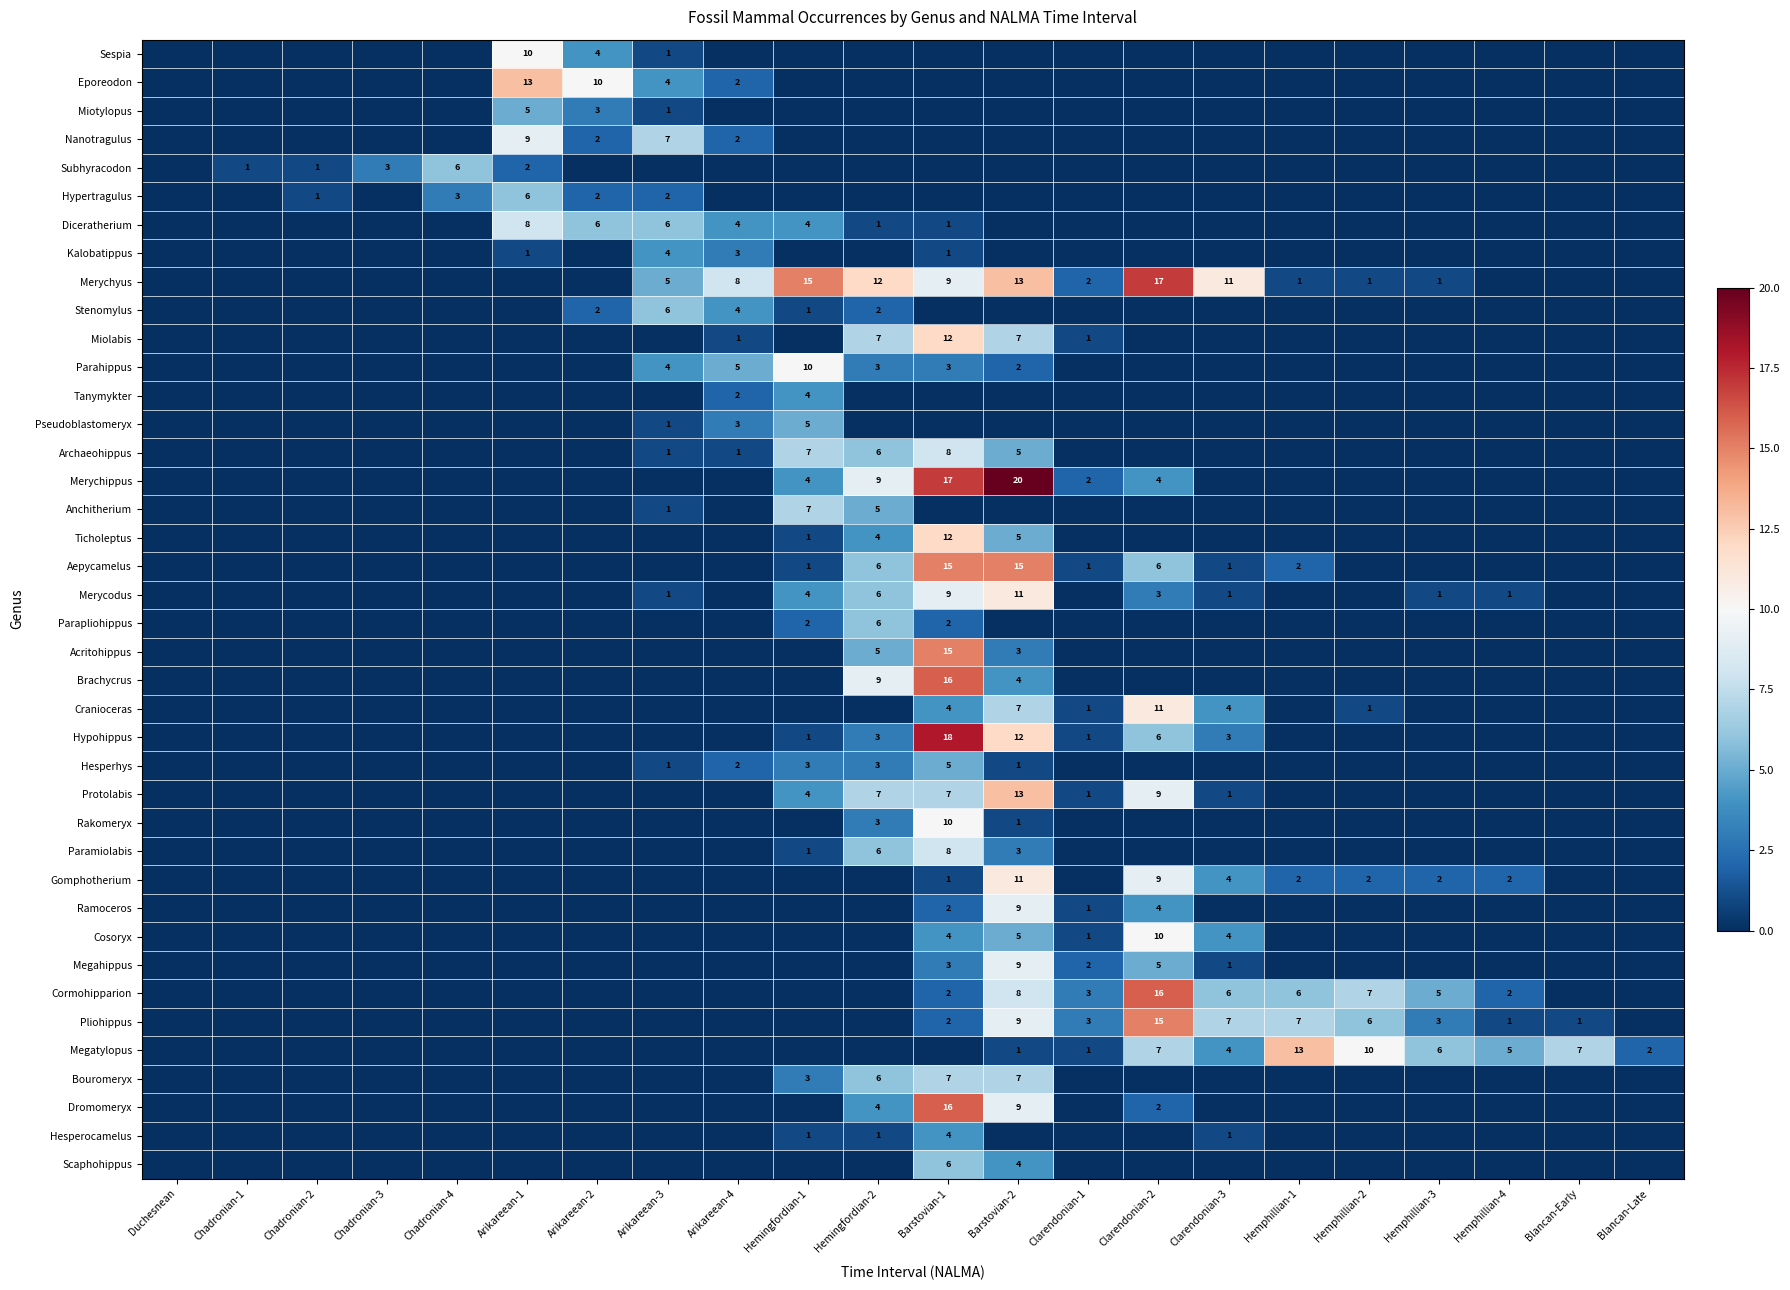

Which has a higher value, Chadronian-3 or Blancan-Late?

Chadronian-3